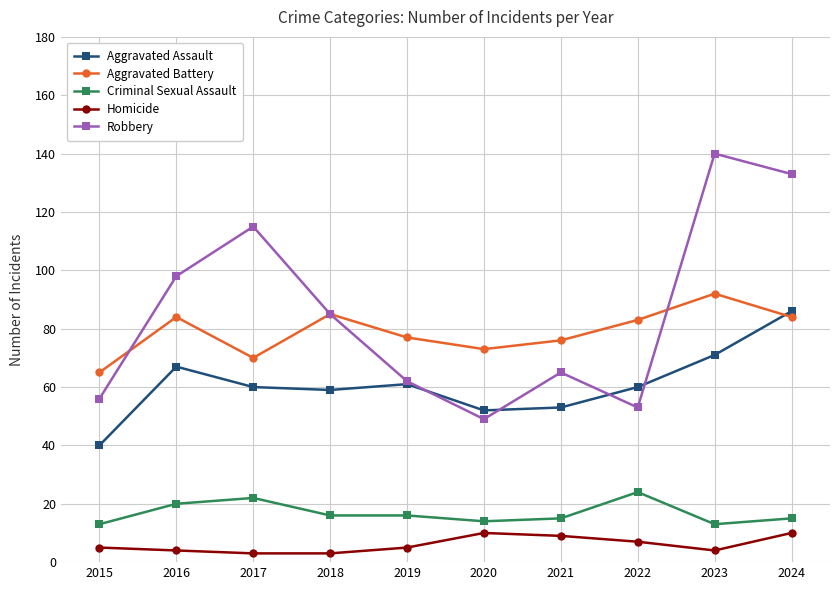

Which category has the highest value in the Aggravated Battery series?

2023